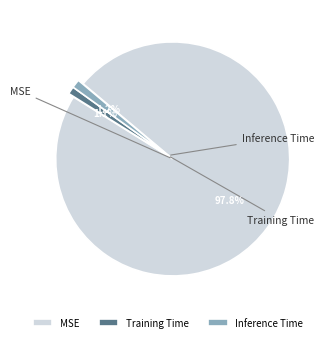

To the nearest percent, what is the combined percentage of Inference Time and Training Time?

2%